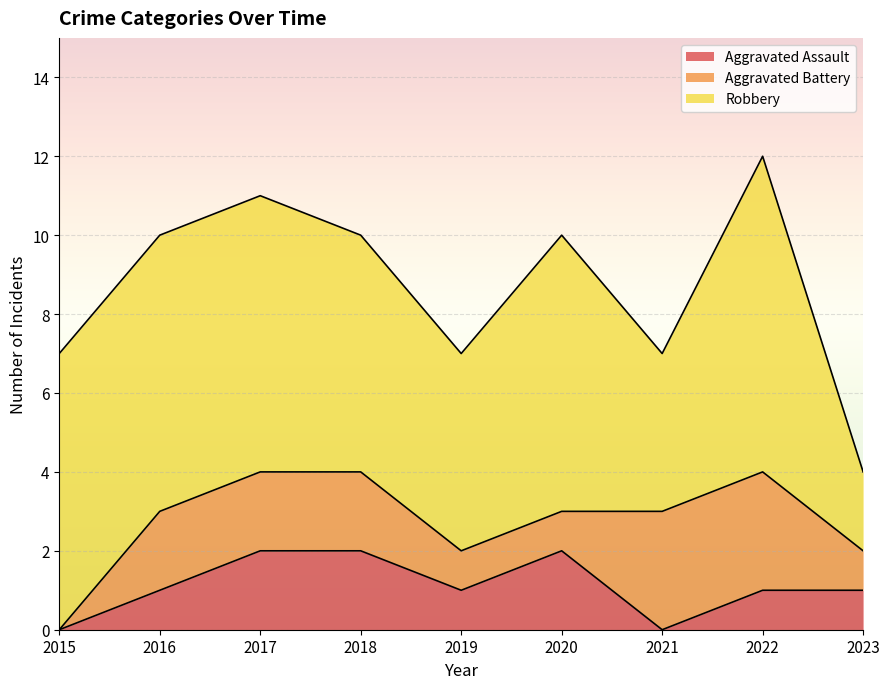

Does the chart display data point markers on the line(s)?

No